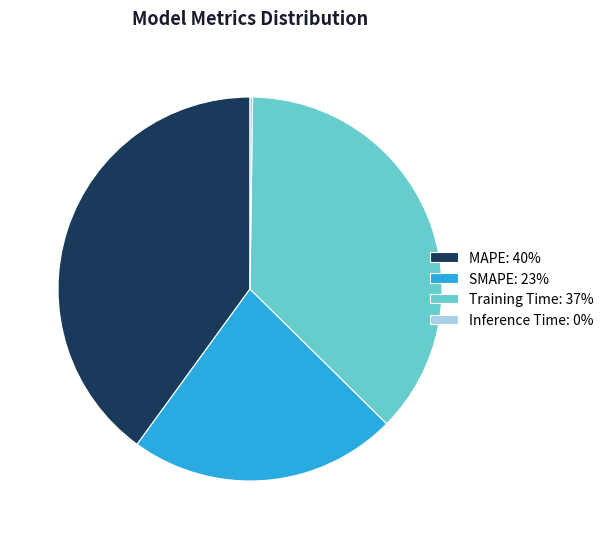

Between MAPE and SMAPE, which is larger?

MAPE